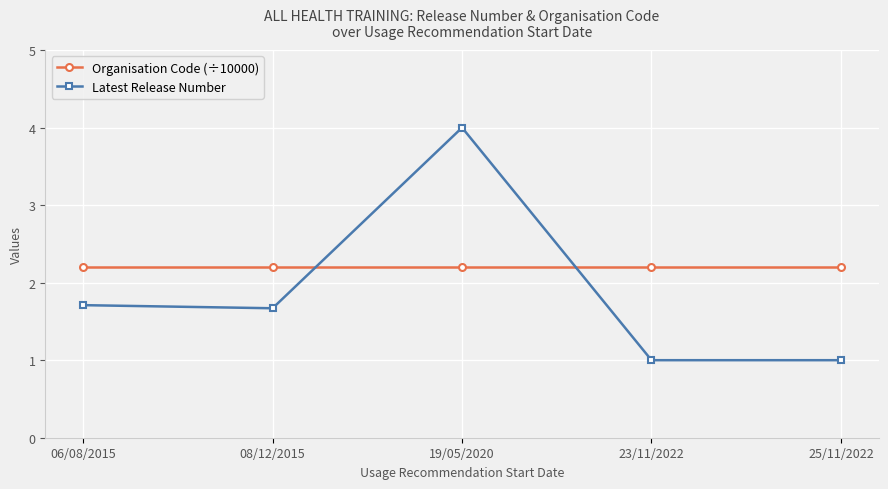

Is the value of Latest Release Number at 08/12/2015 greater than the value of Organisation Code (÷10000) at 19/05/2020?

No